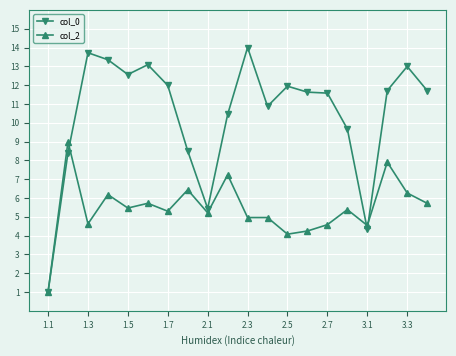

What is the sum of all col_2 values?

108.8